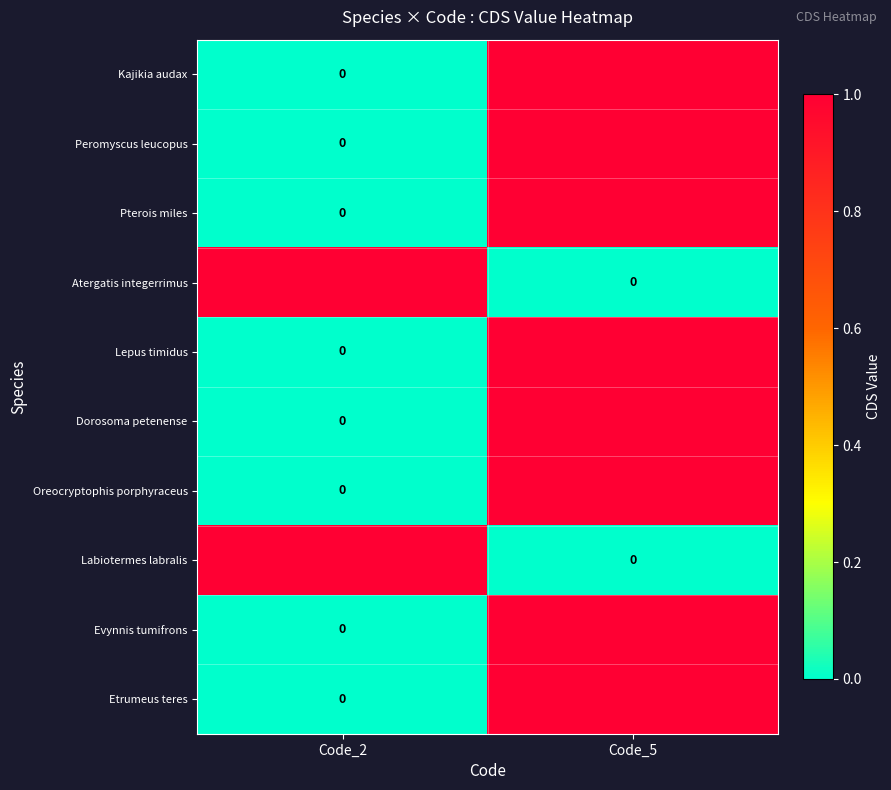

At Code_2, list the series in order from smallest to largest.

Kajikia audax, Peromyscus leucopus, Pterois miles, Lepus timidus, Dorosoma petenense, Oreocryptophis porphyraceus, Evynnis tumifrons, Etrumeus teres, Atergatis integerrimus, Labiotermes labralis